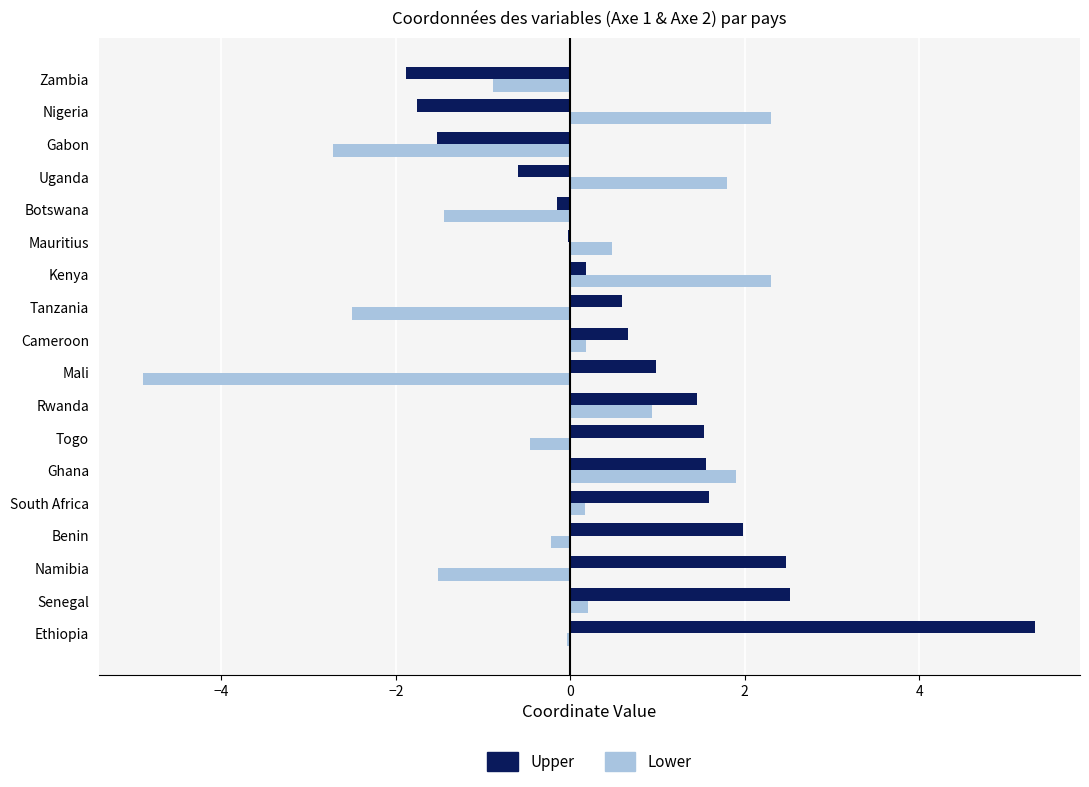

Between Cameroon and Botswana, which series saw the biggest shift?

Lower